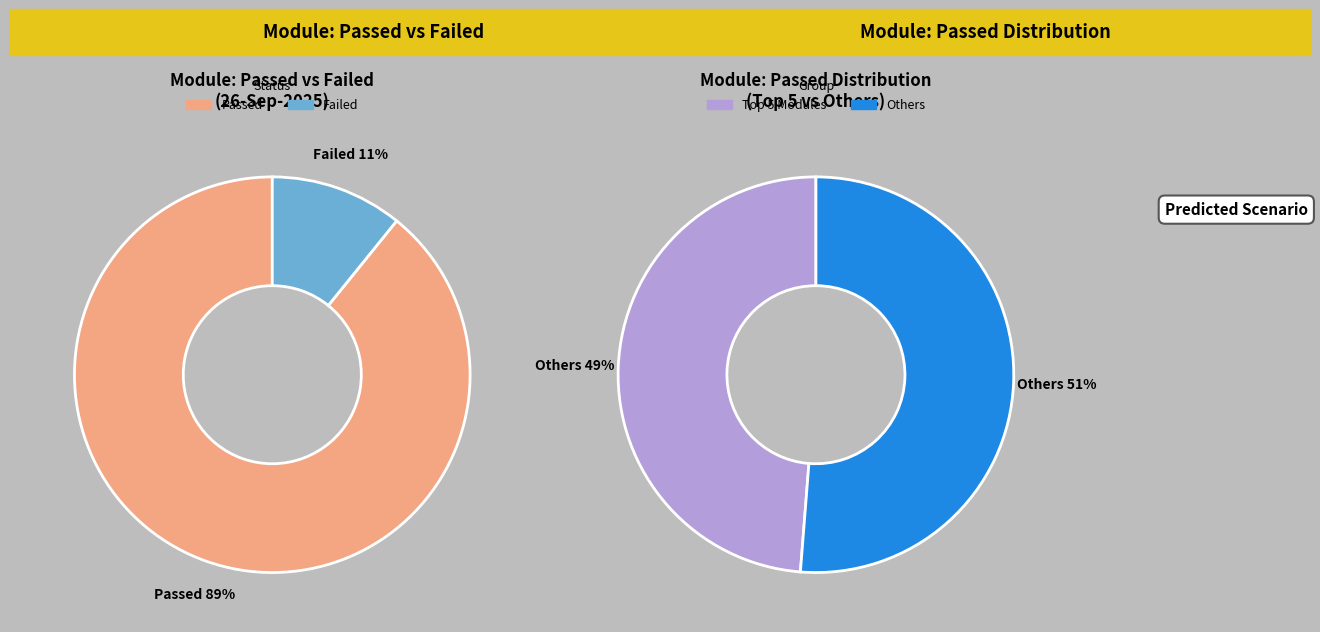

True or false: mimoto accounts for 7% of the total.

False